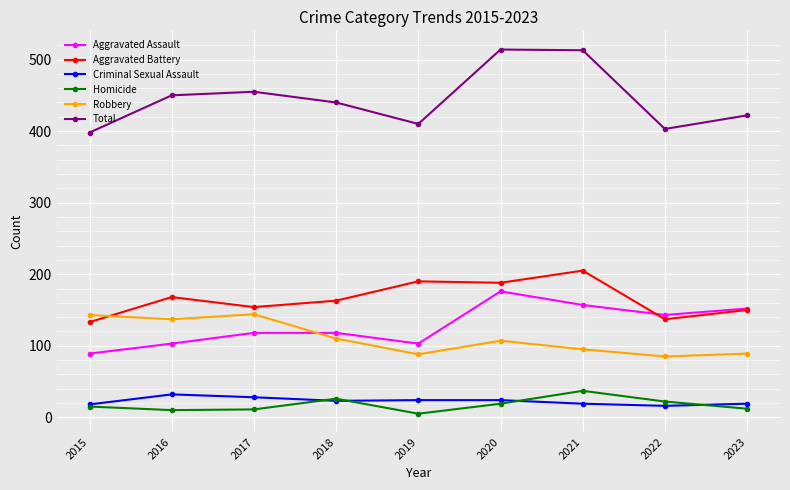

Which series has the largest total across all categories?

Total